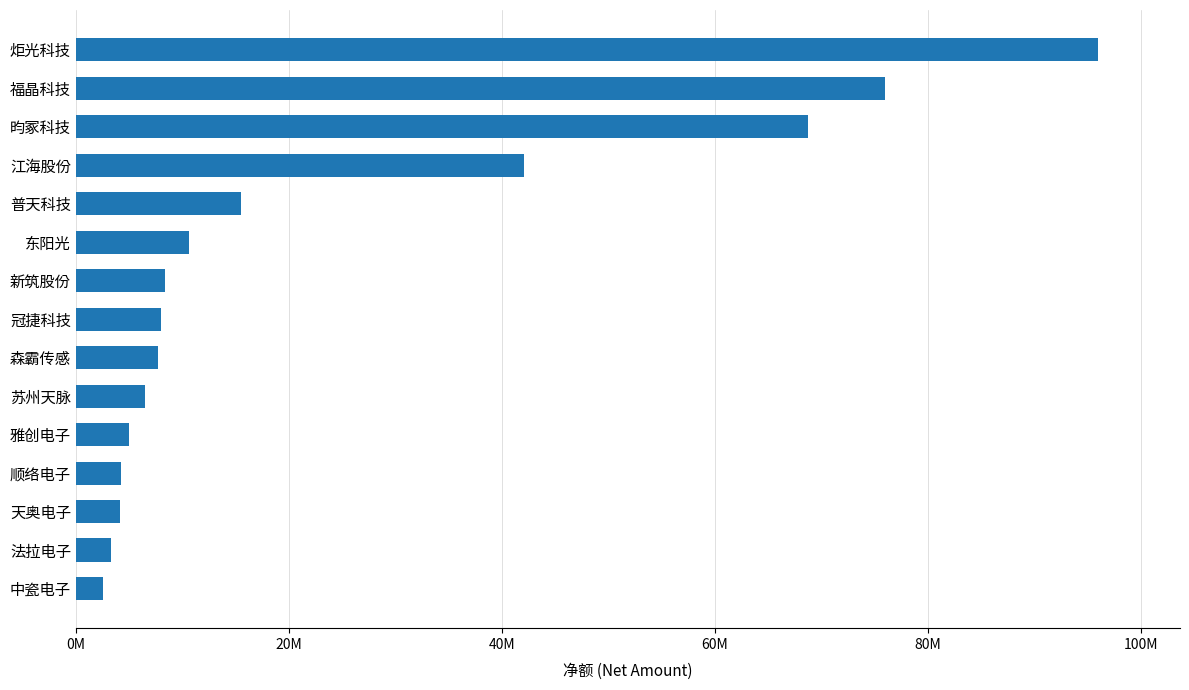

Which label corresponds to the largest value in the chart?

炬光科技